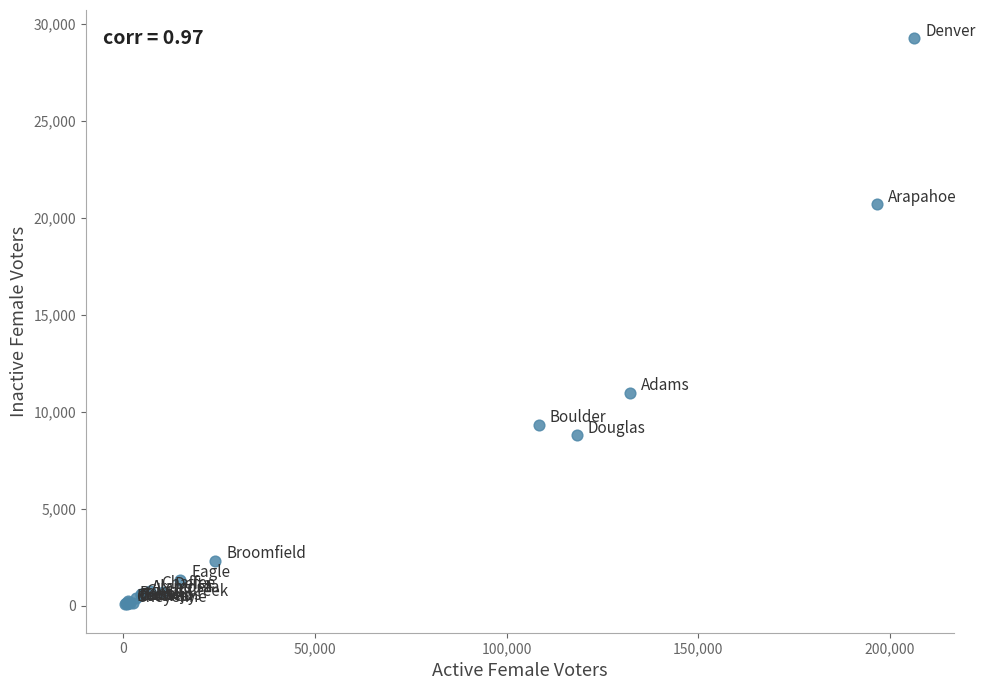

What Y value in the scatter plot is closest to 14667?

10976